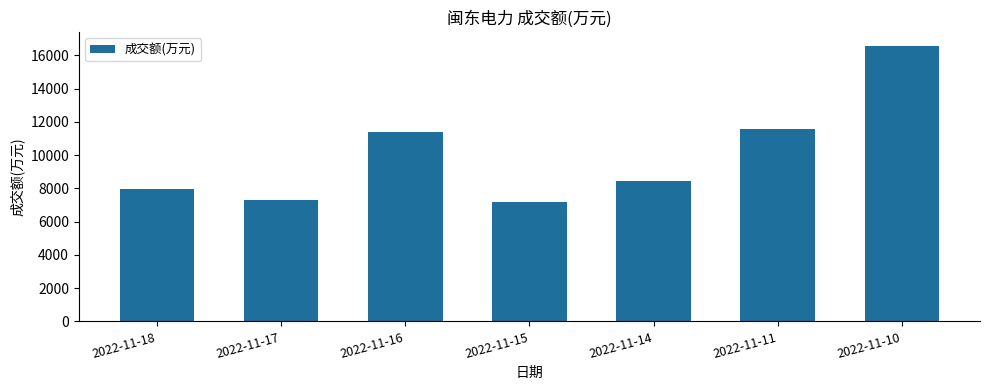

What is the value of the 5th bar from the left?

8462